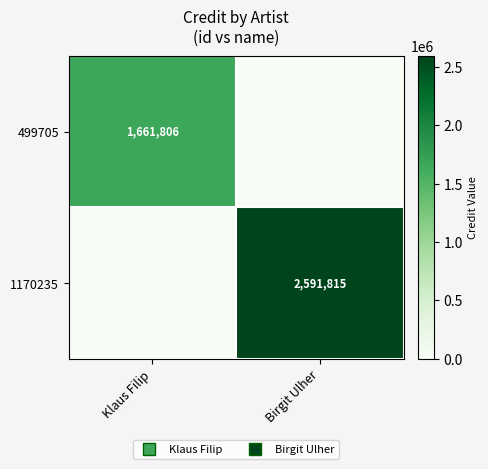

What is the difference between the highest and lowest values at Klaus Filip?

1661806